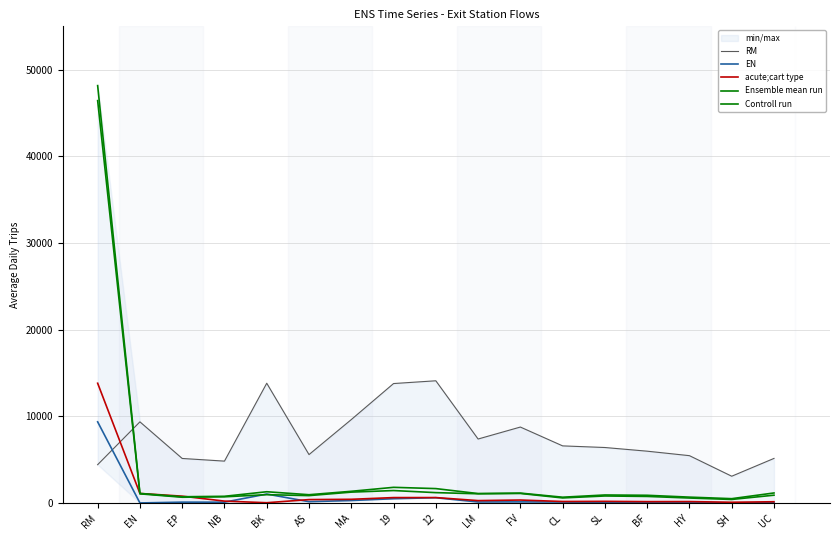

What are all the series names shown in the legend?

RM, EN, acute;cart type, Ensemble mean run, Controll run